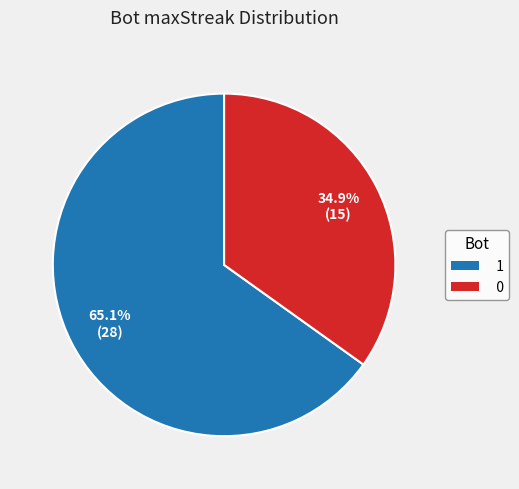

To the nearest percent, what is the difference between the largest and smallest slice percentages?

30%